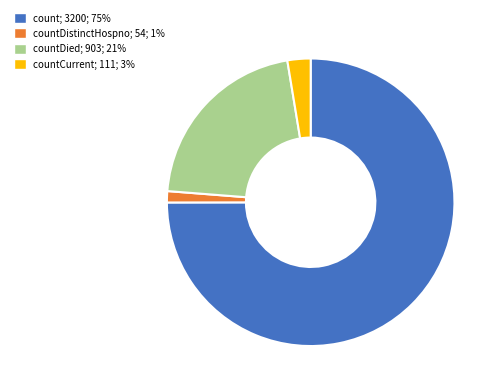

Is it true that count; 3200; 75% is 80% of the pie?

False